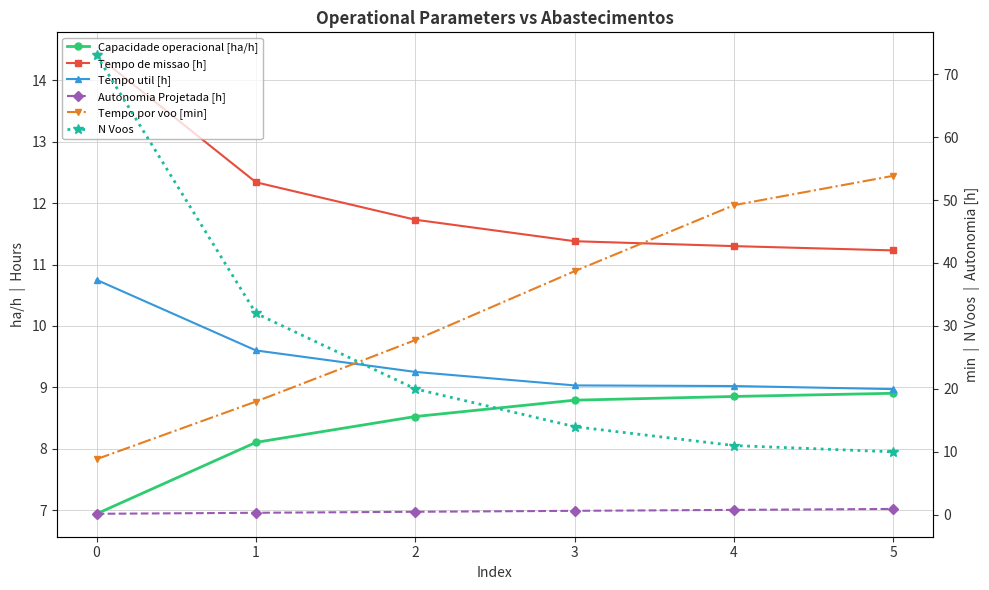

Between 2 and 4, which series saw the biggest shift?

Tempo por voo [min]